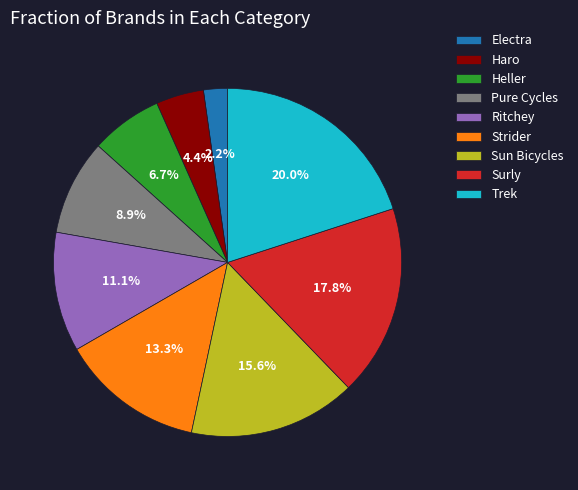

To the nearest percent, what percentage of the pie is Sun Bicycles?

16%